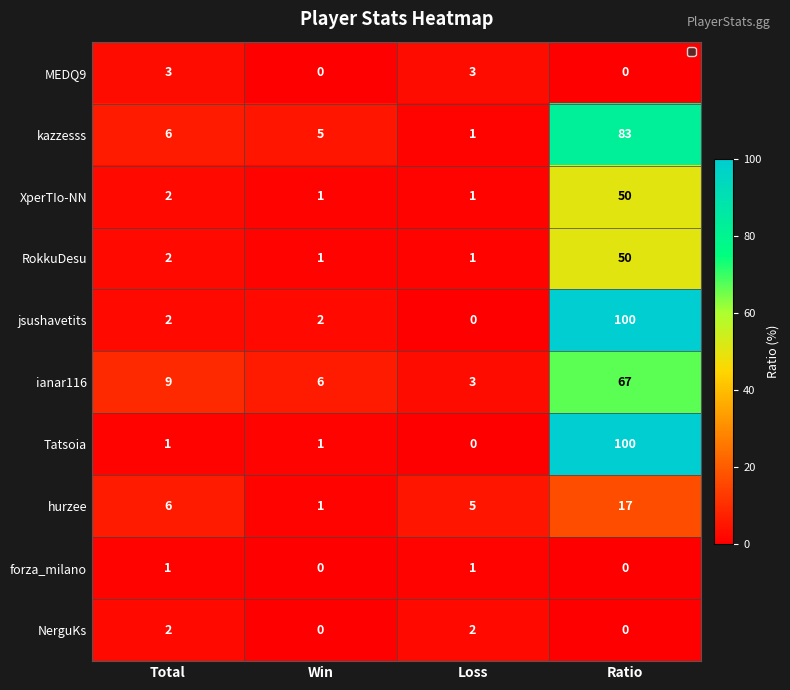

What is the difference between the highest and lowest values at Win?

6